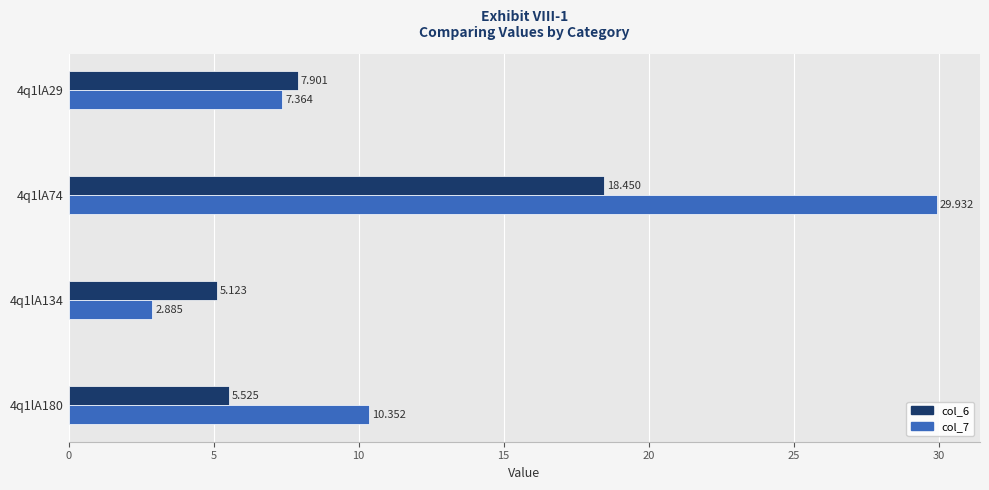

What is the maximum value for col_7?

29.9